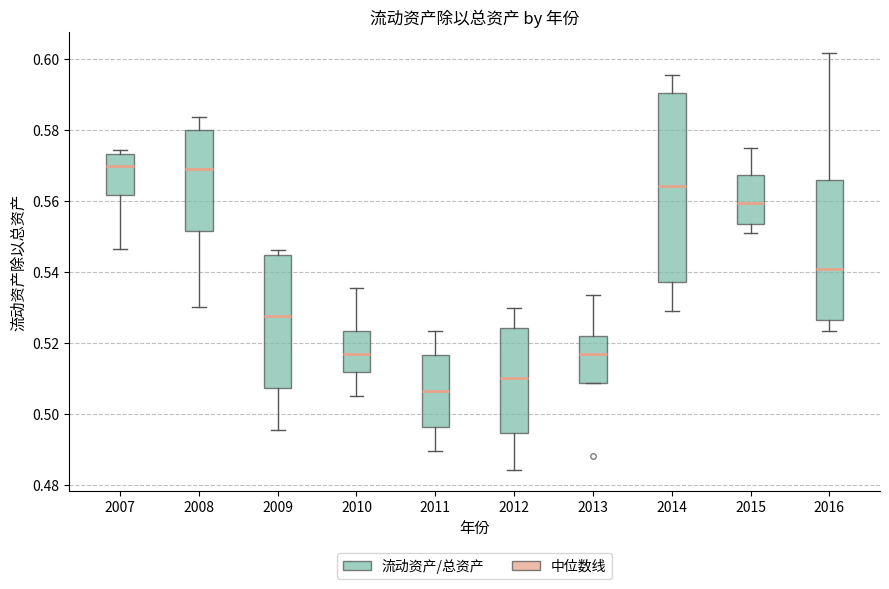

Reading left to right, transcribe this box plot: for each box, give where its median line is, the range the box spans, and where its two whiskers end, as read against the y-axis. The values are not printed on the chart, so give them approximately, as read against the axis.

2007: median 0.570, box 0.562 to 0.574, whiskers 0.546 to 0.574 (just above the box's upper edge)
2008: median 0.568, box 0.552 to 0.580, whiskers 0.530 to 0.584
2009: median 0.528, box 0.508 to 0.544, whiskers 0.496 to 0.546
2010: median 0.516, box 0.512 to 0.524, whiskers 0.506 to 0.536
2011: median 0.506, box 0.496 to 0.516, whiskers 0.490 to 0.524
2012: median 0.510, box 0.494 to 0.524, whiskers 0.484 to 0.530
2013: median 0.516, box 0.508 to 0.522, whiskers 0.508 to 0.534
2014: median 0.564, box 0.538 to 0.590, whiskers 0.528 to 0.596
2015: median 0.560, box 0.554 to 0.568, whiskers 0.552 to 0.574
2016: median 0.540, box 0.526 to 0.566, whiskers 0.524 to 0.602